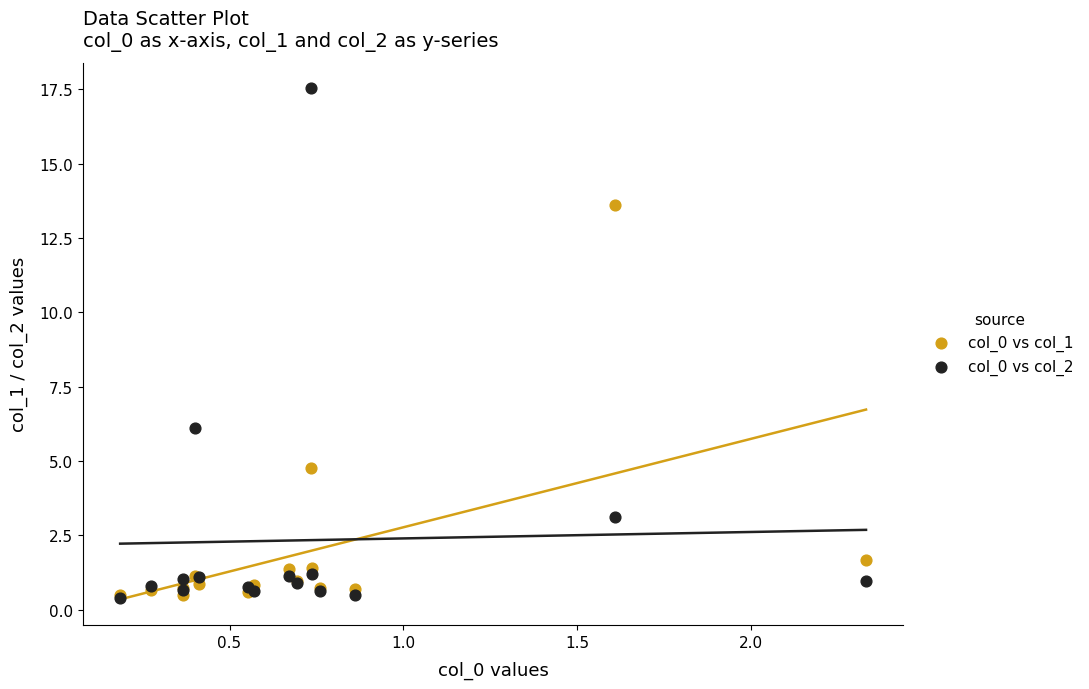

What are all the series names shown in the legend?

col_0 vs col_1, col_0 vs col_2